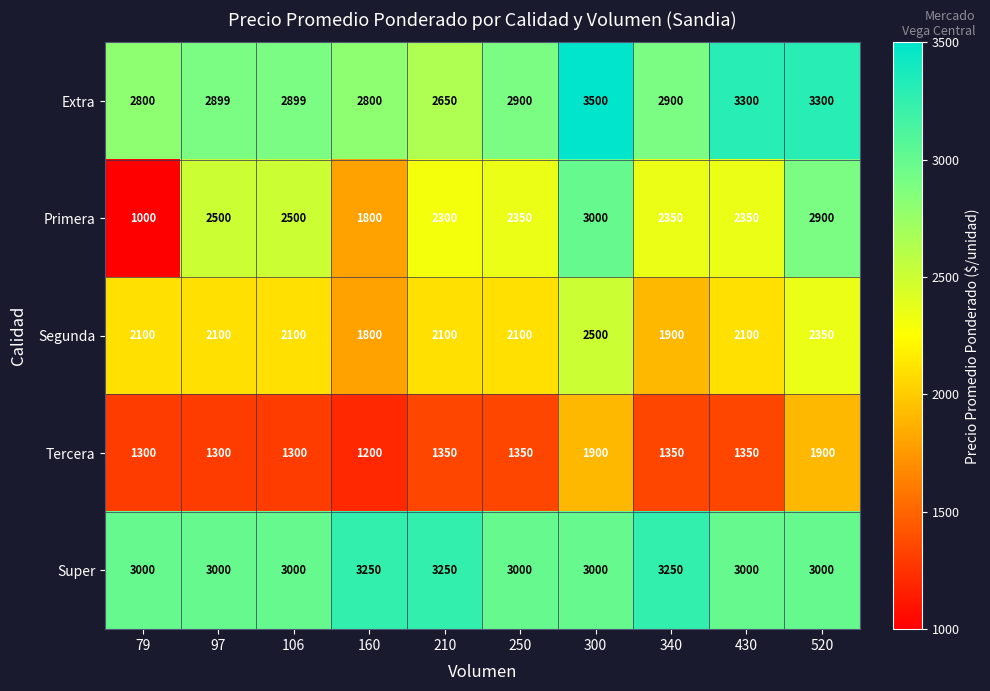

What is the spread (max minus min) of values at 300?

1600